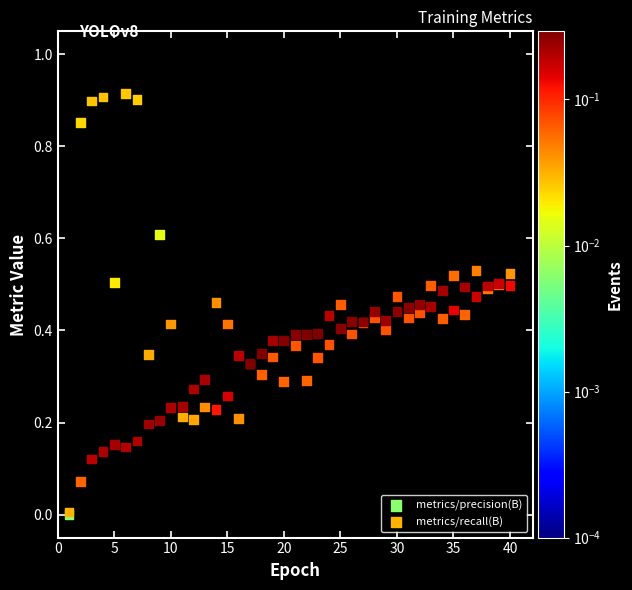

What are all the series names shown in the legend?

metrics/precision(B), metrics/recall(B)